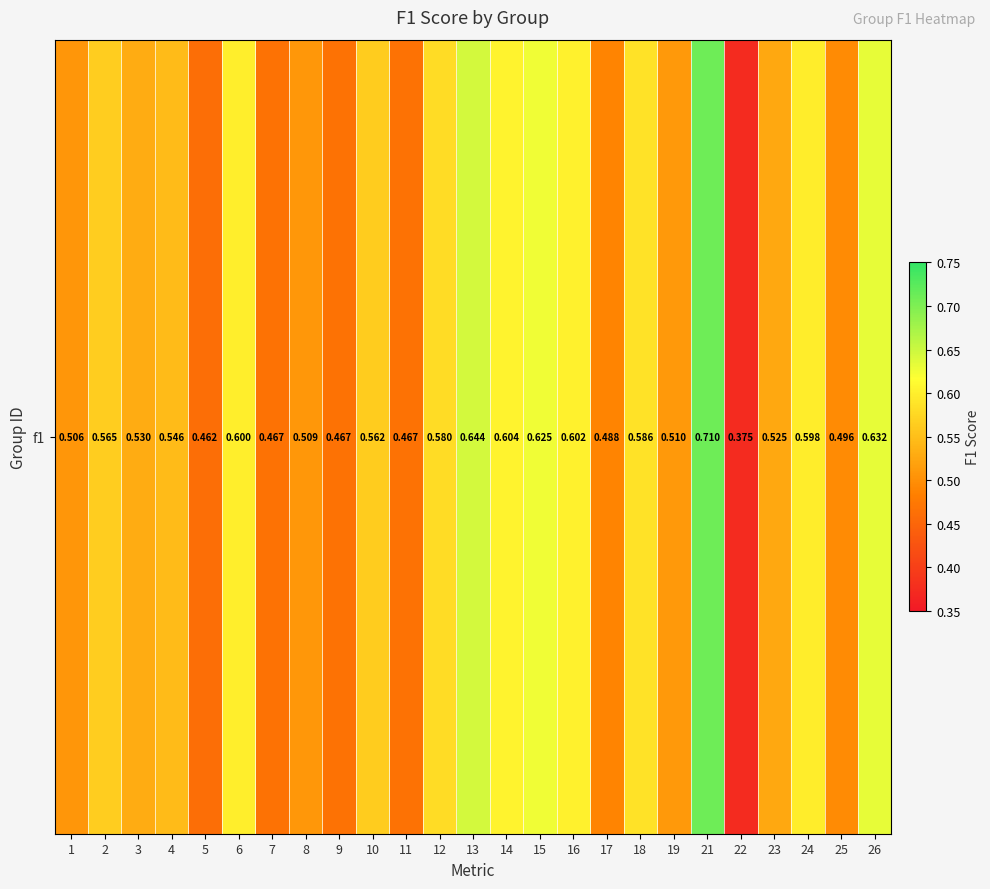

What value does the data have at 15?

0.6